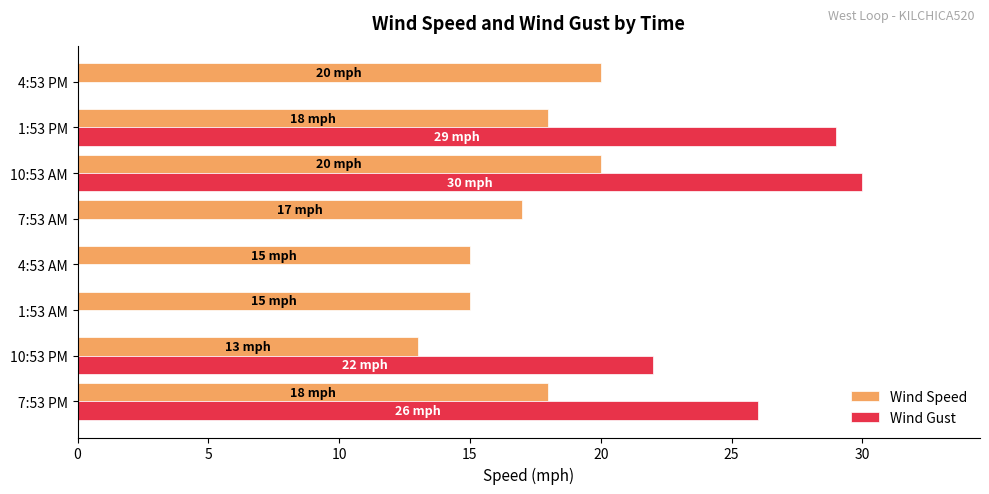

Is the value of Wind Speed at 7:53 PM greater than the value of Wind Gust at 7:53 PM?

No